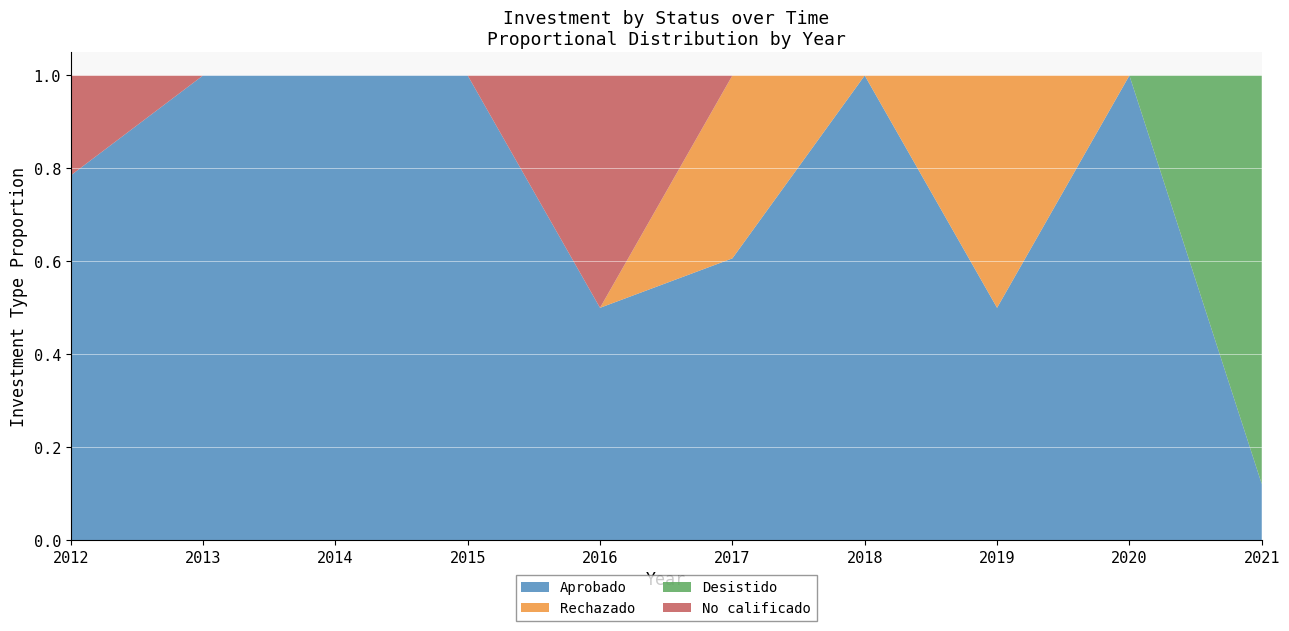

Which category has the lowest value in the Aprobado series?

2021